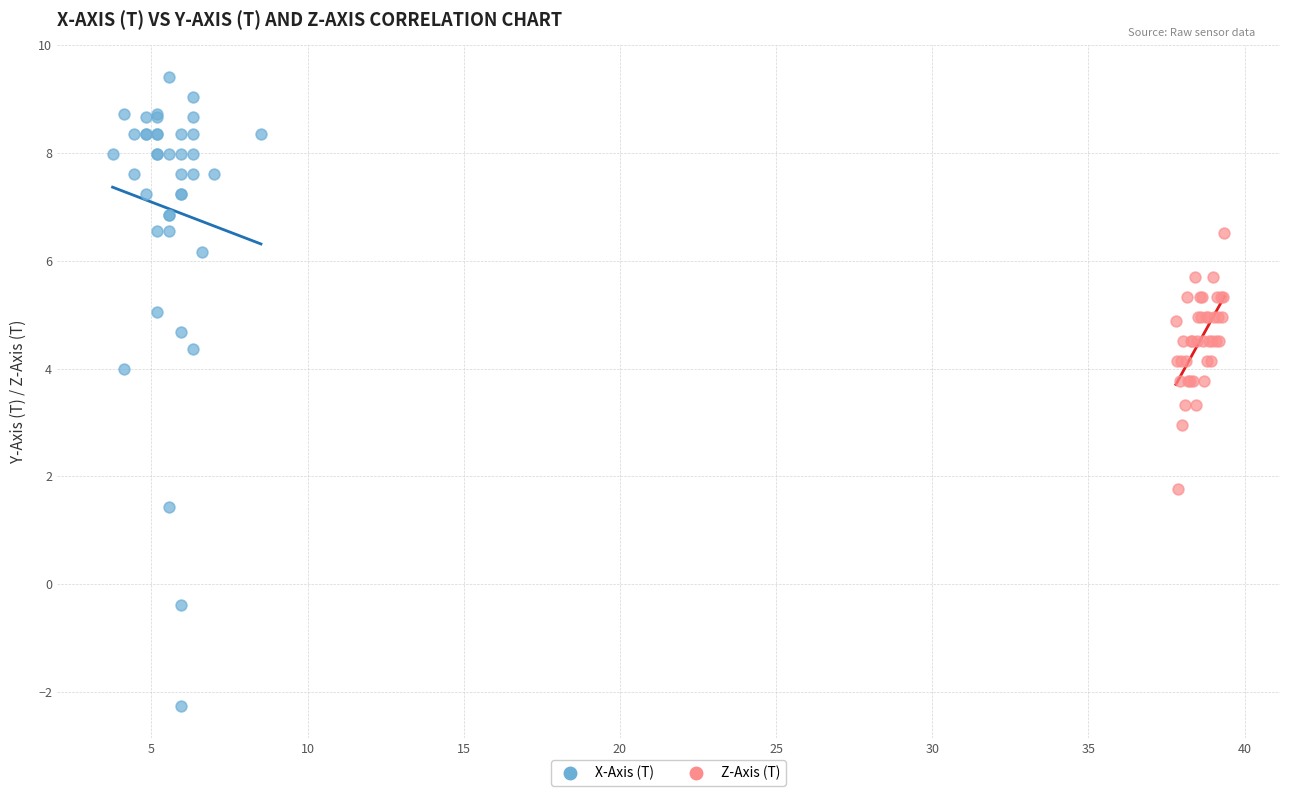

Which series has the widest spread of Y values?

X-Axis (T)